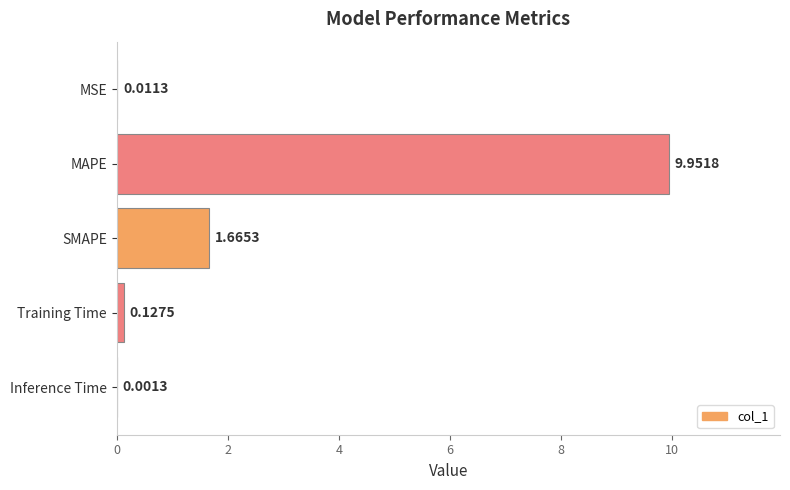

Which has a higher value, Inference Time or SMAPE?

SMAPE